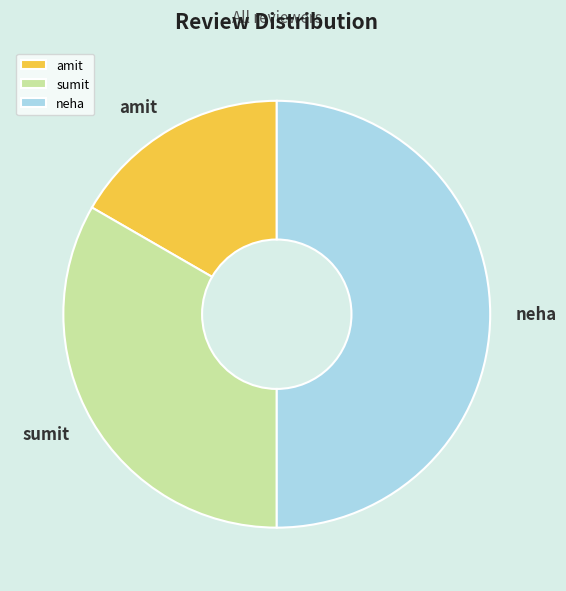

How many segments does this pie chart have?

3